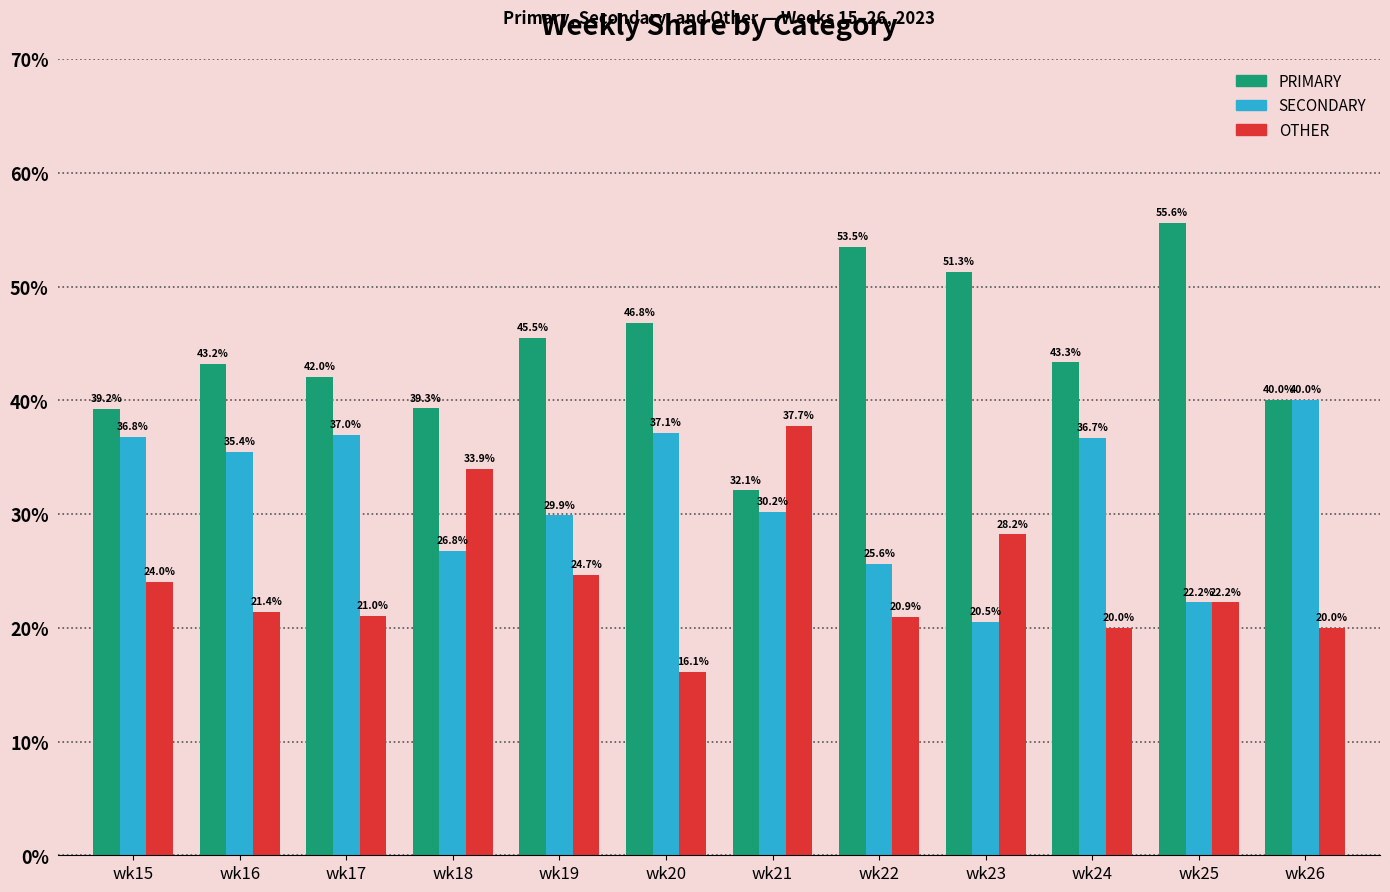

How many bars are there in total?

36